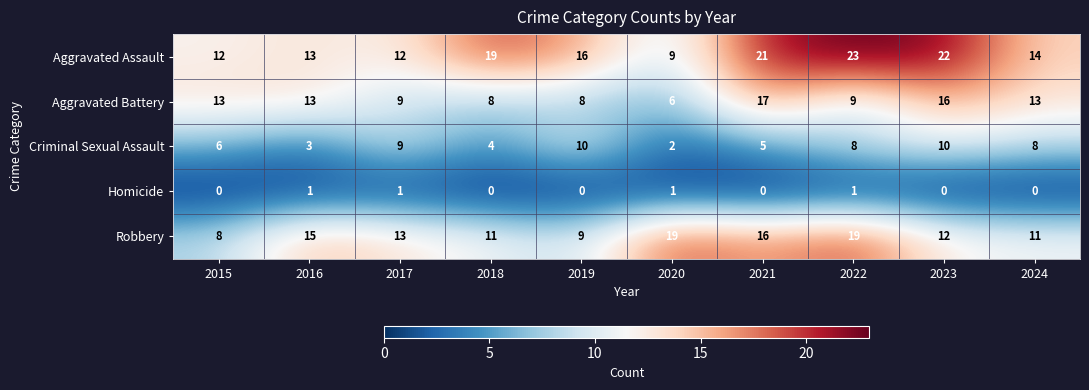

At which label does Robbery first exceed 13?

2016